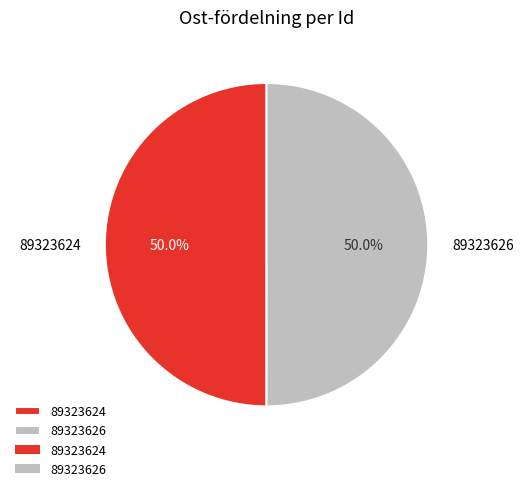

What is the total percentage of 89323624 and 89323626?

100.0%